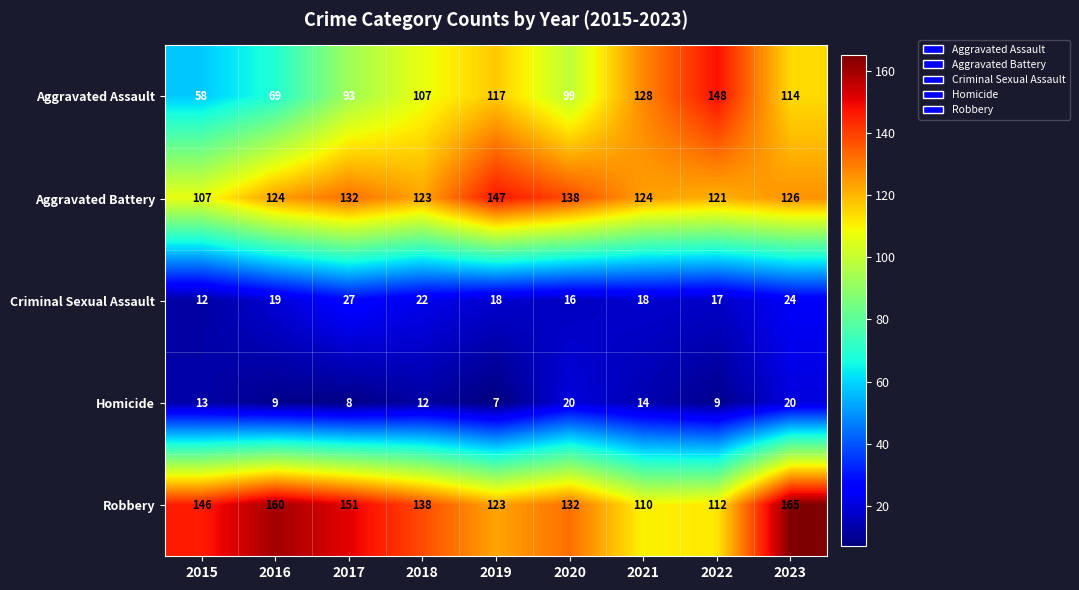

Read the Robbery value at 2015, to the nearest 5.

145